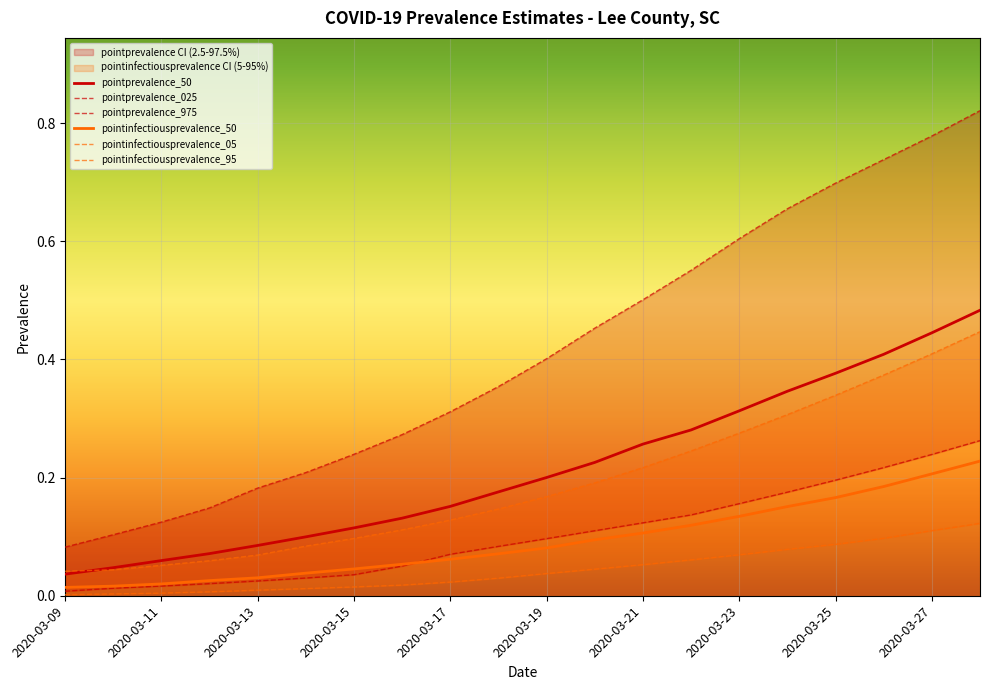

Rank the series at 2020-03-19 from highest to lowest value.

pointprevalence_975, pointprevalence_50, pointinfectiousprevalence_95, pointprevalence_025, pointinfectiousprevalence_50, pointinfectiousprevalence_05